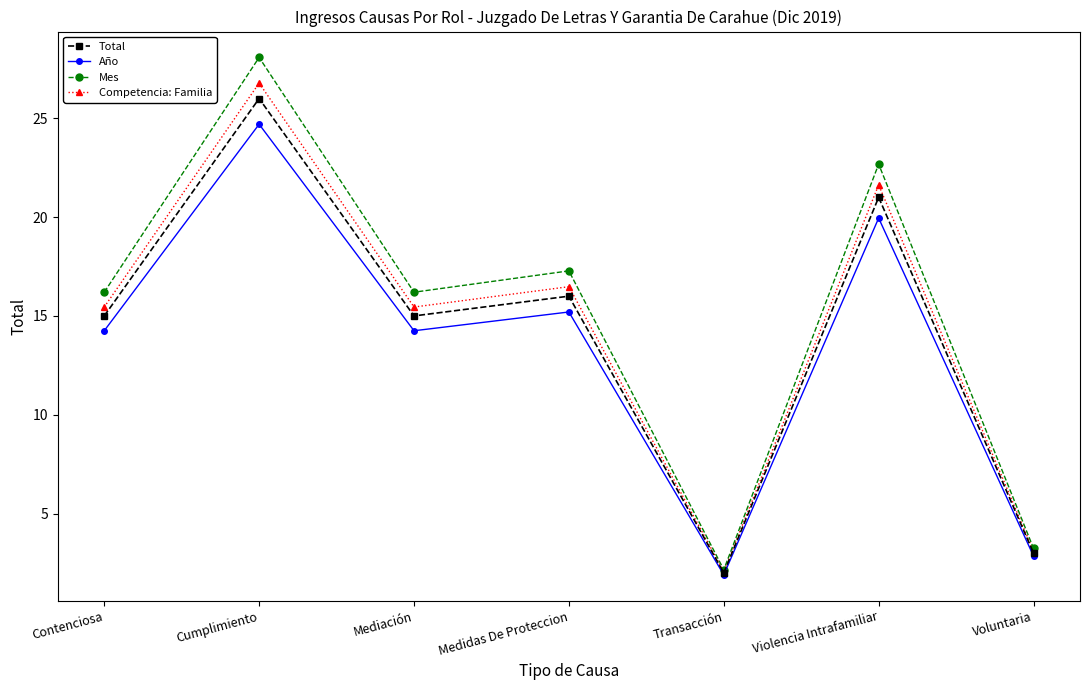

Is it true that Total equals 15.0 at Contenciosa?

True